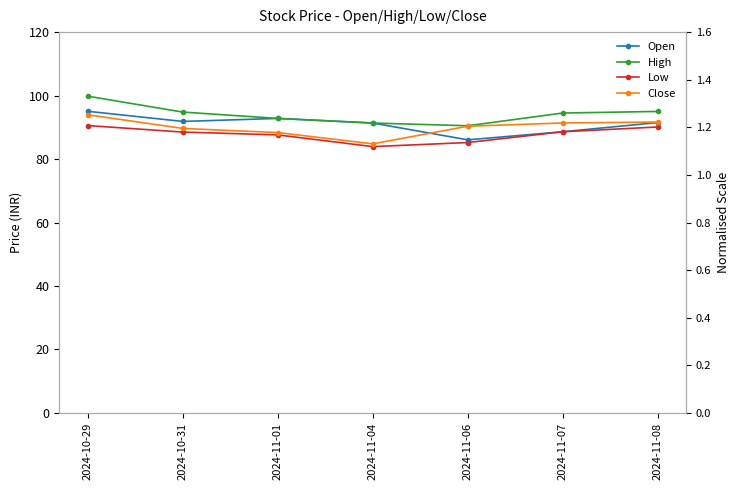

What is the total value across all series at 2024-10-29?

379.4